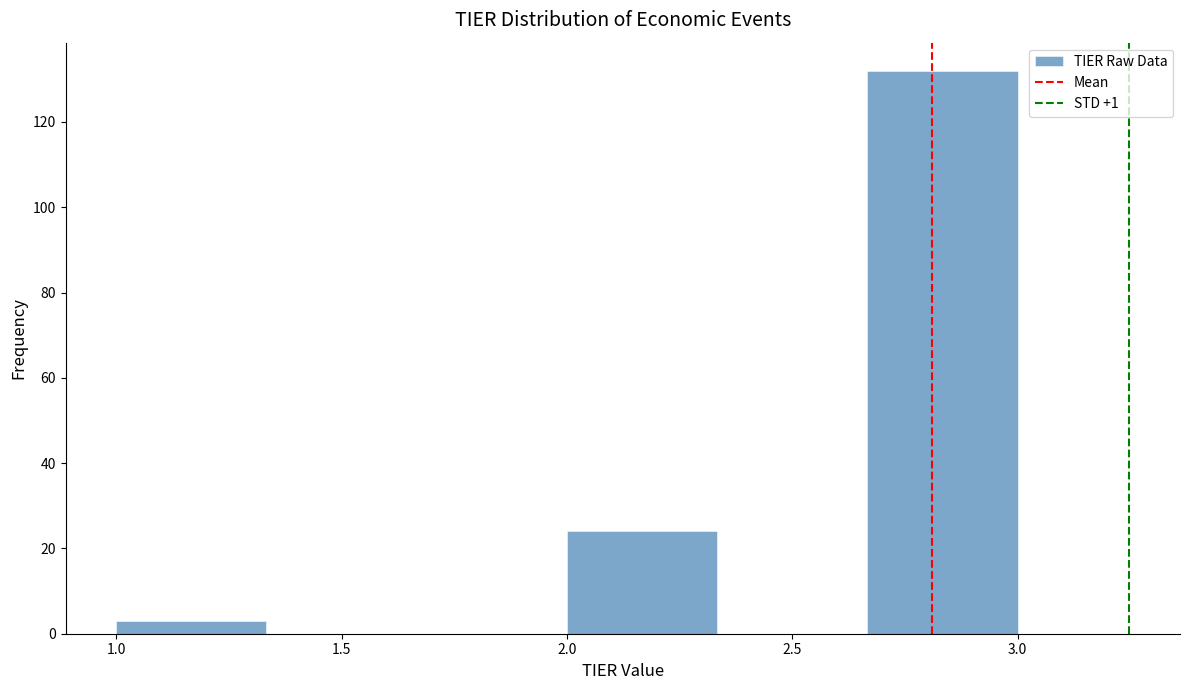

What is the height of the bar covering 1.00 to 1.35 on the x-axis? Neither the bar edges nor the heights are printed on the chart, so give them approximately, as read against the axes.

4